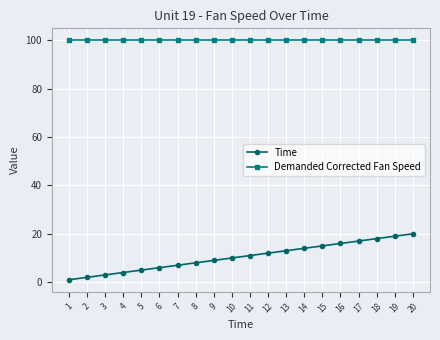

What is the greatest value displayed?

100